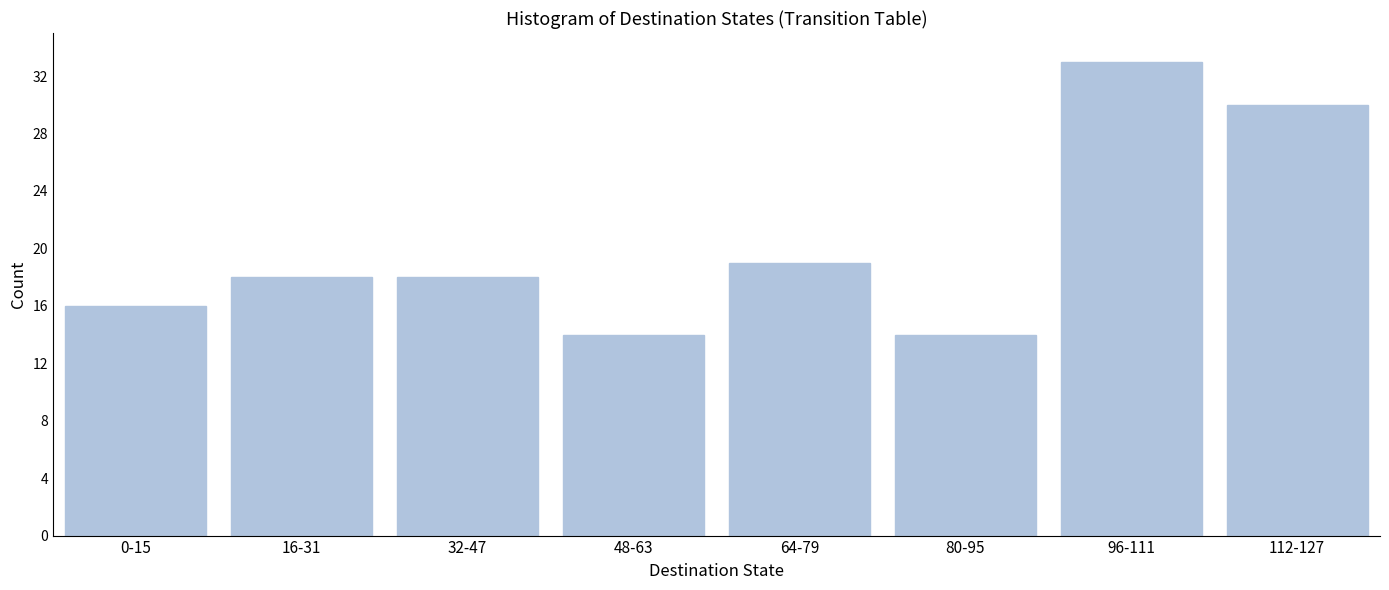

Reading right to left, extract all data points from this chart.

112-127=30	96-111=33	80-95=14	64-79=19	48-63=14	32-47=18	16-31=18	0-15=16